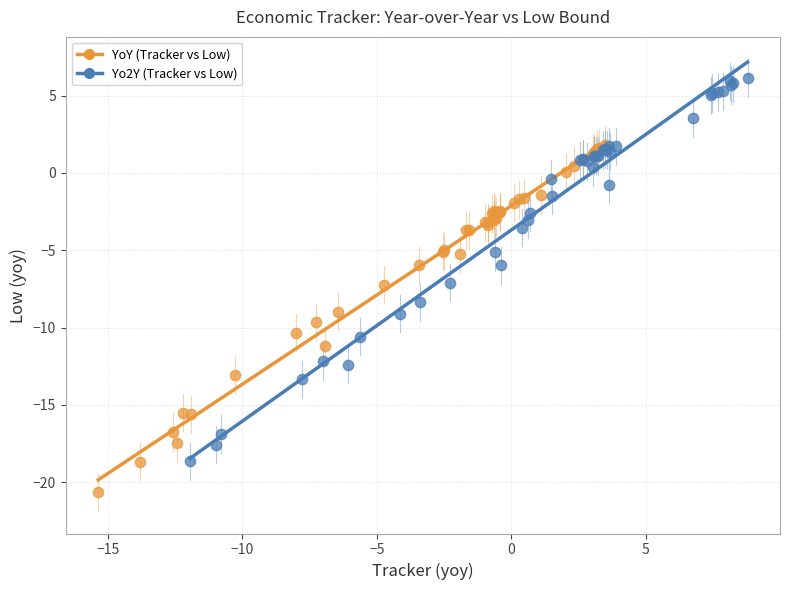

What are all the series names shown in the legend?

YoY (Tracker vs Low), Yo2Y (Tracker vs Low)